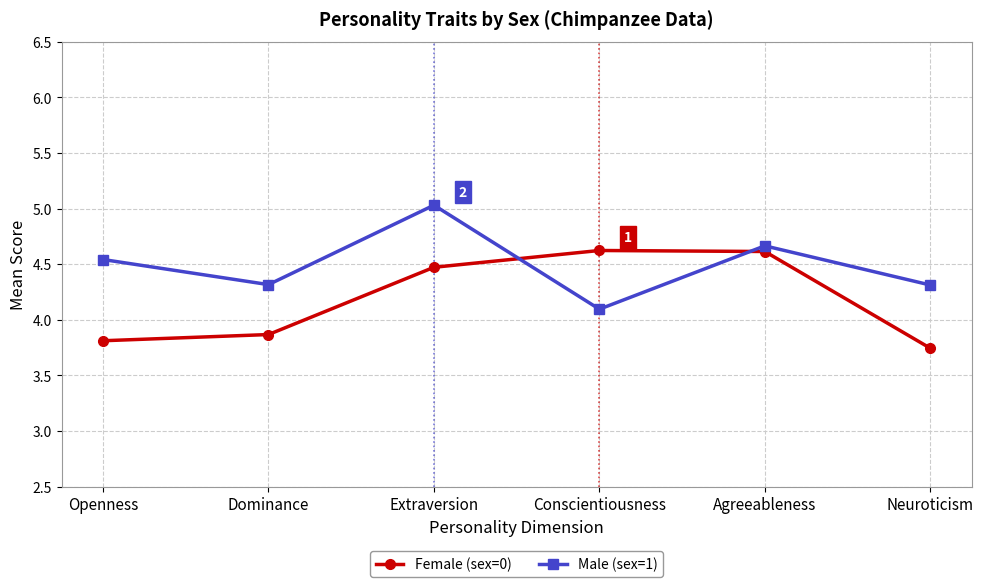

The Male (sex=1) series shows 5.0 at Extraversion. True or false?

True